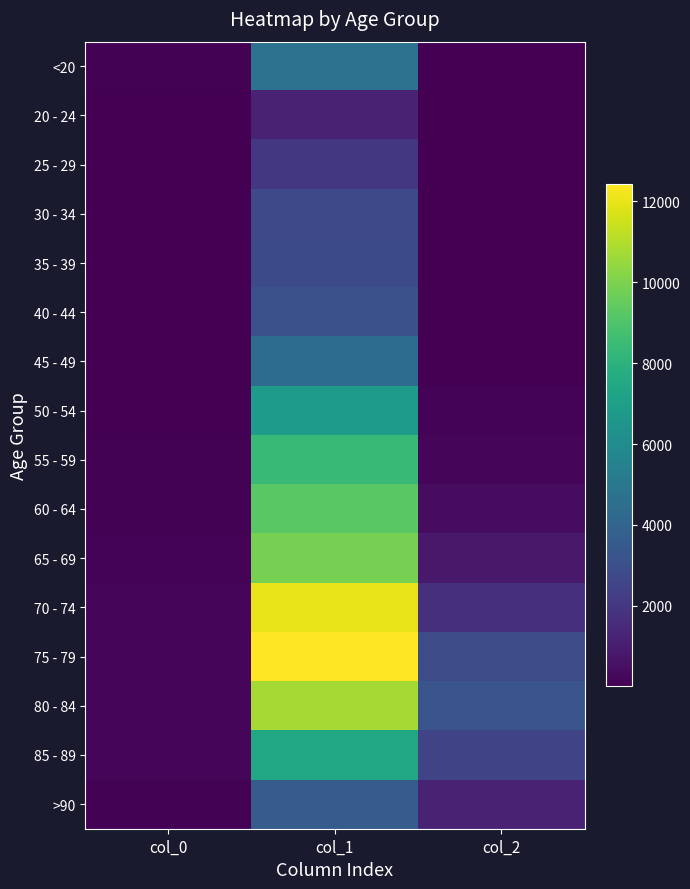

Rank the series at col_1 from highest to lowest value.

75 - 79, 70 - 74, 80 - 84, 65 - 69, 60 - 64, 55 - 59, 85 - 89, 50 - 54, <20, 45 - 49, >90, 40 - 44, 35 - 39, 30 - 34, 25 - 29, 20 - 24